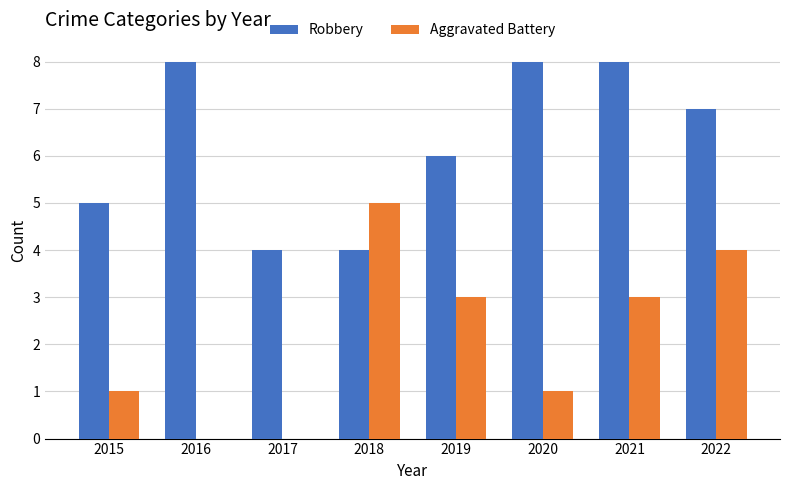

What is the average value of the Robbery series?

6